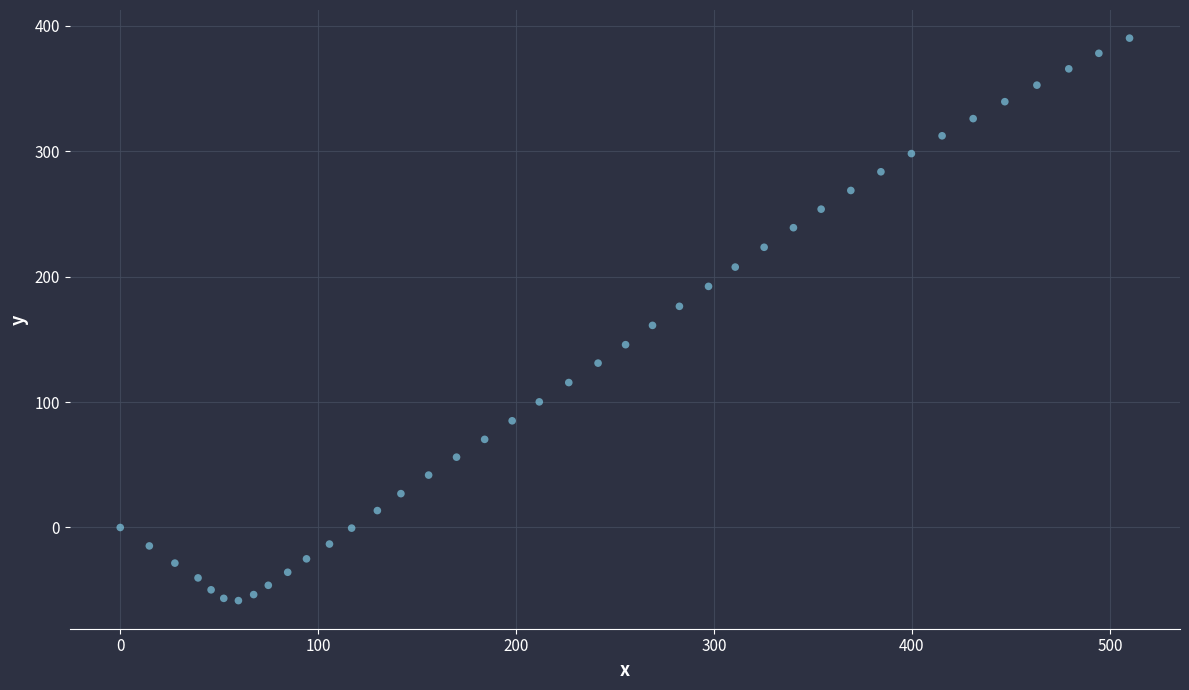

What is the range of Y values (max minus min)?

448.6